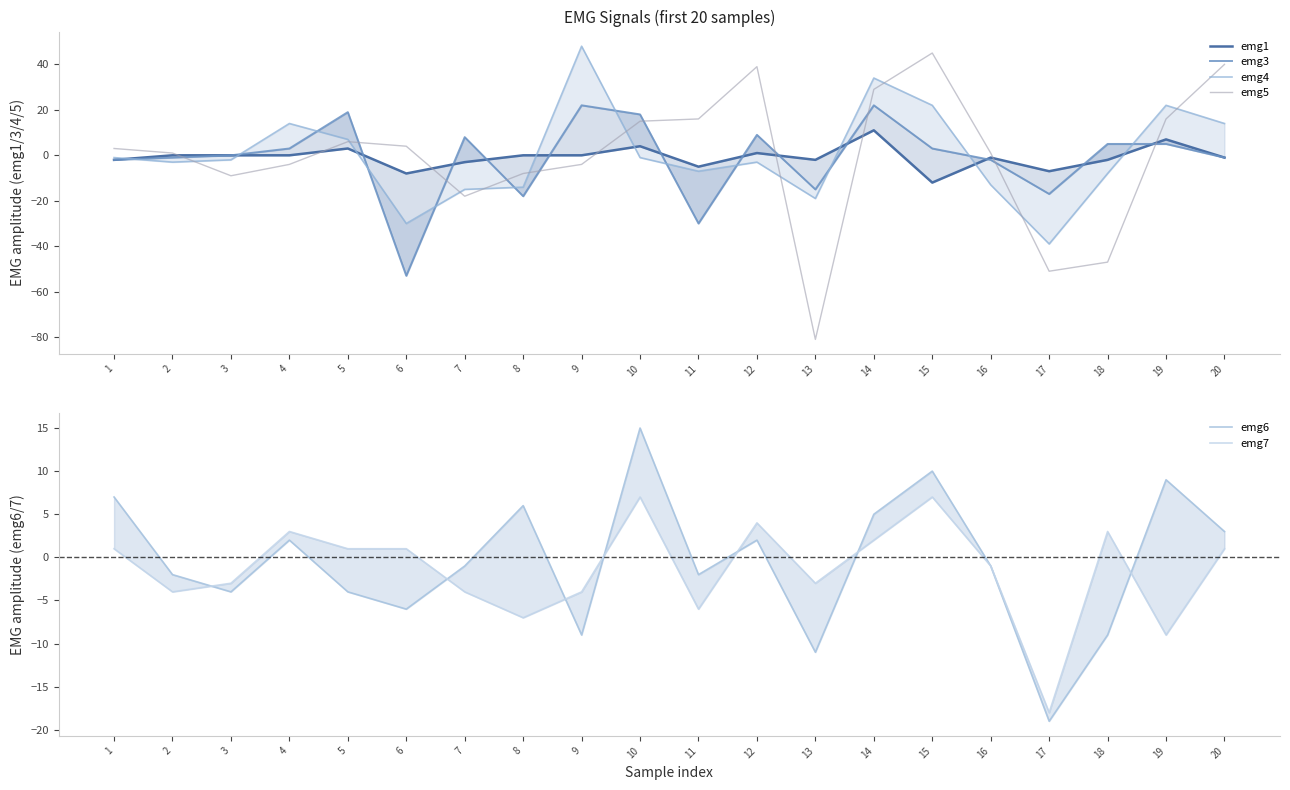

At 4, list the series in order from largest to smallest.

emg4, emg3, emg7, emg6, emg1, emg5